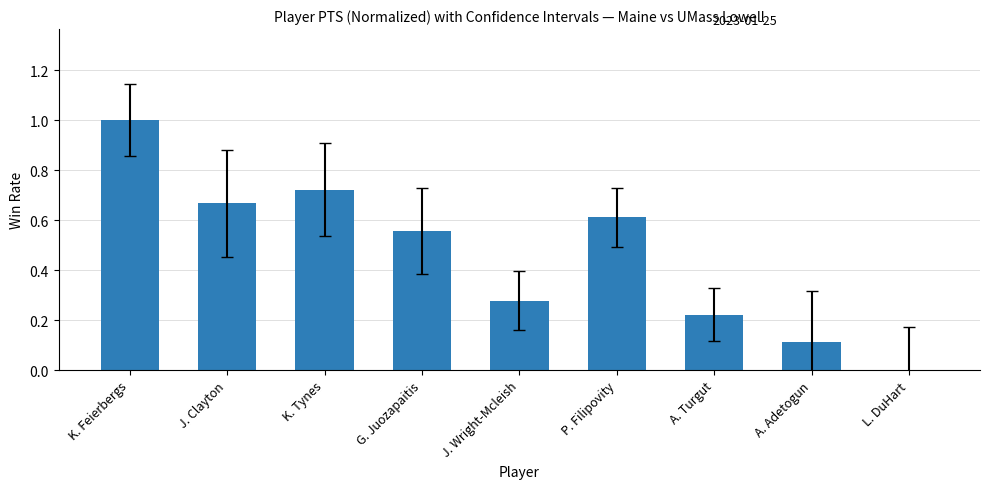

How many distinct data groups are displayed?

1